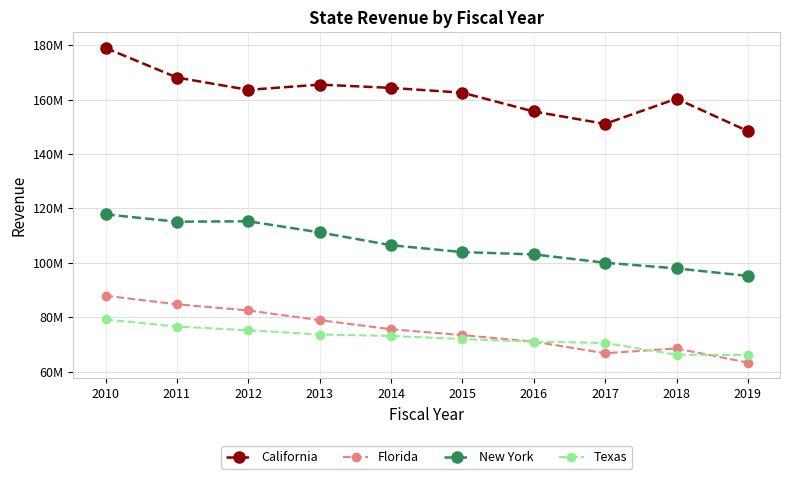

Rank the categories by California value from lowest to highest.

2019, 2017, 2016, 2018, 2015, 2012, 2014, 2013, 2011, 2010